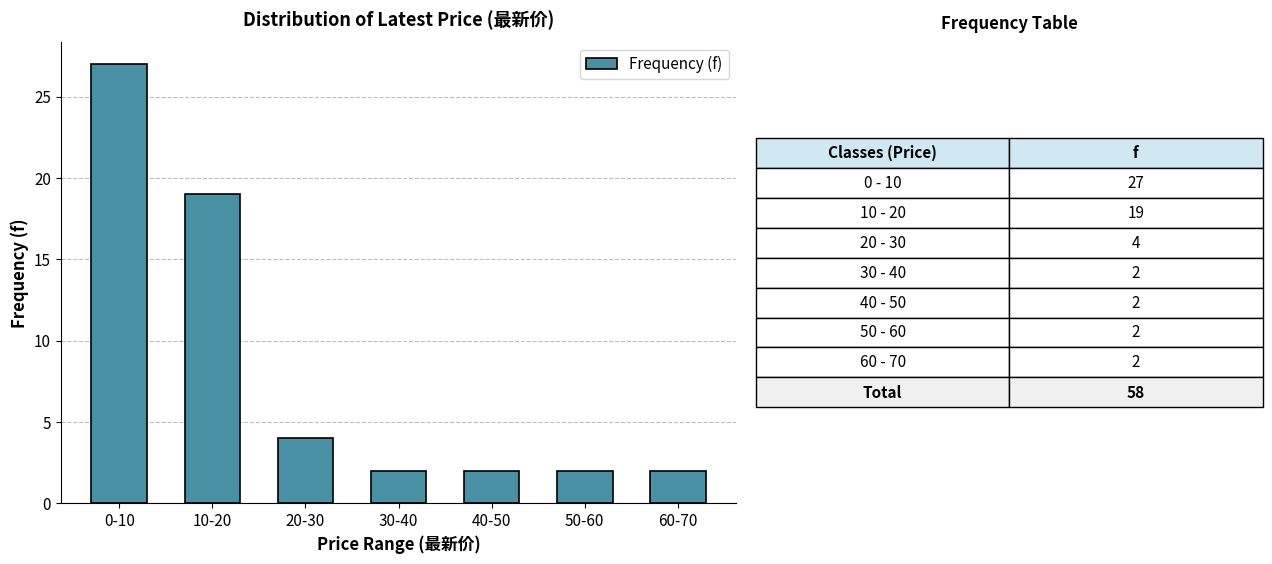

Reading right to left, extract all data points from this chart.

60-70=2	50-60=2	40-50=2	30-40=2	20-30=4	10-20=19	0-10=27